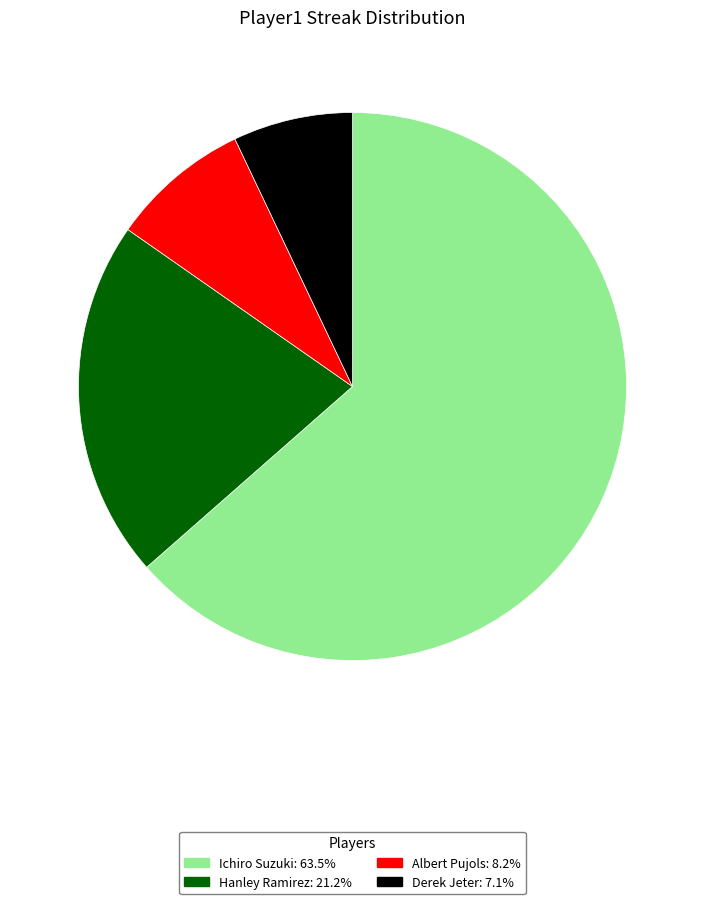

Is there a majority slice in this chart?

Yes